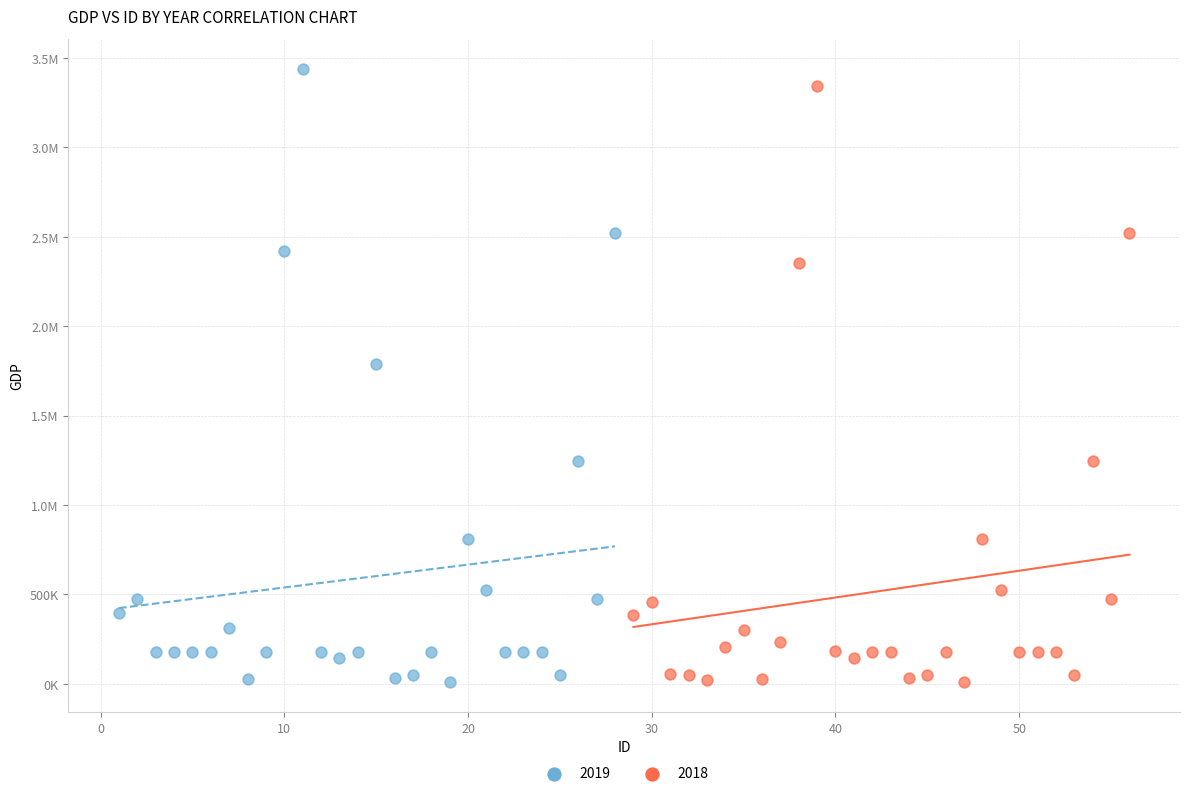

What are all the series names shown in the legend?

2019, 2018